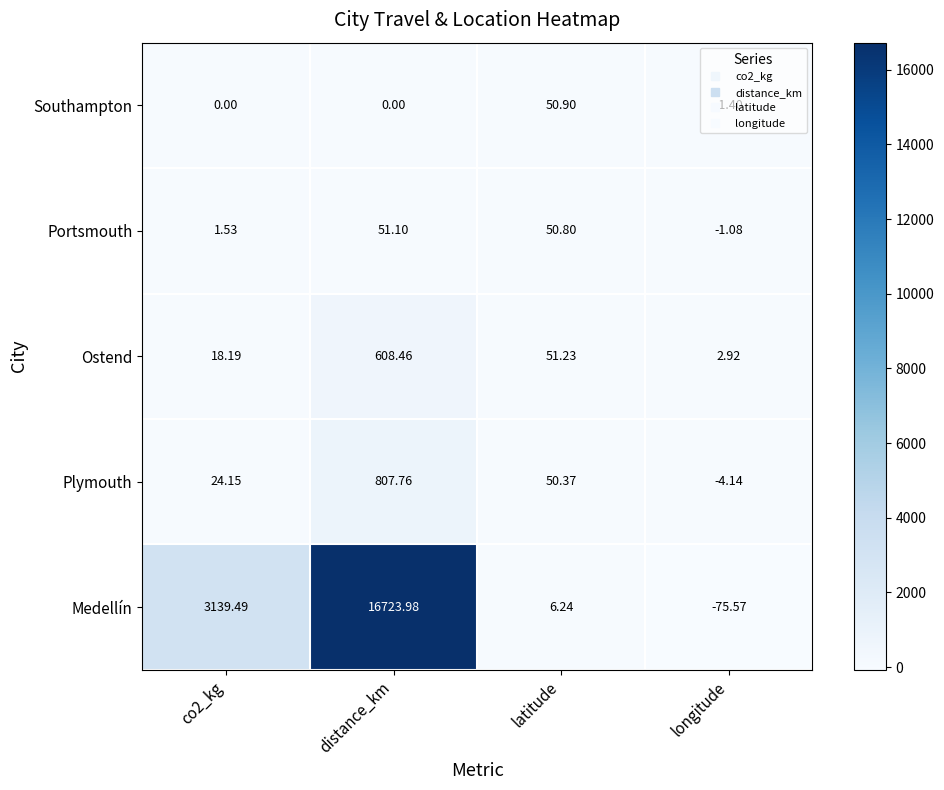

Which series has the widest spread of values?

Medellín